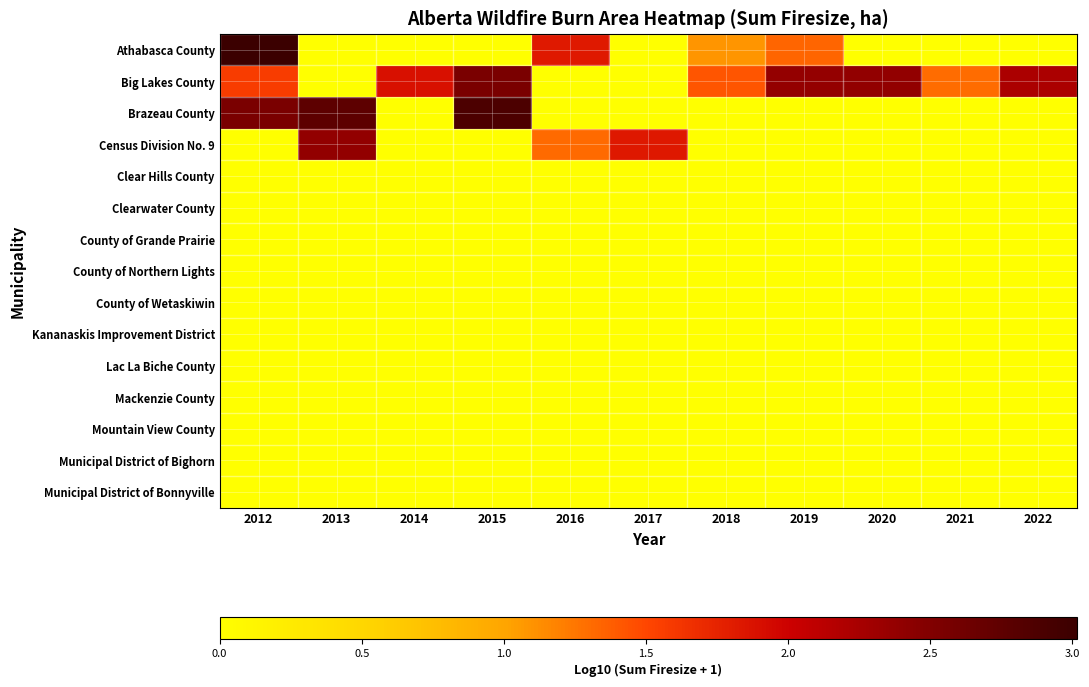

Between 2012 and 2015, which series saw the biggest shift?

Athabasca County